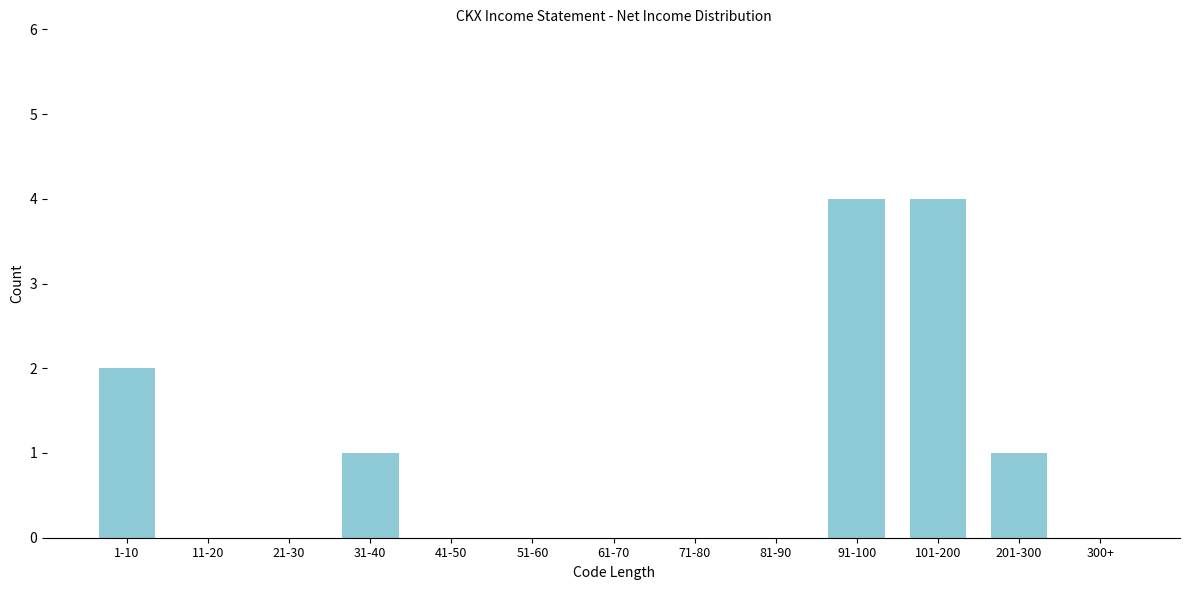

Reading left to right, transcribe all the data shown in this chart.

1-10=2	11-20=0	21-30=0	31-40=1	41-50=0	51-60=0	61-70=0	71-80=0	81-90=0	91-100=4	101-200=4	201-300=1	300+=0